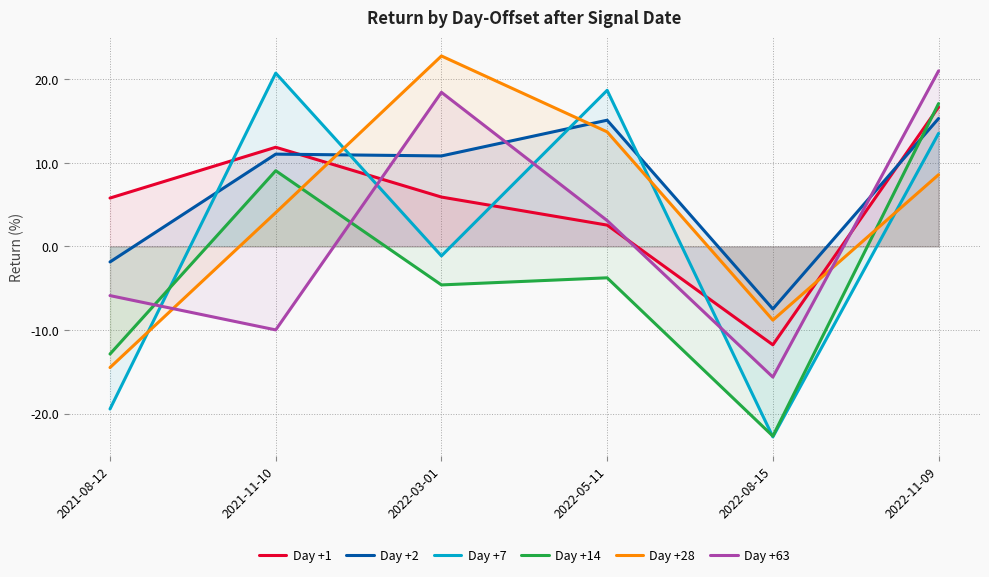

Which category has the lowest value across all series?

2022-08-15